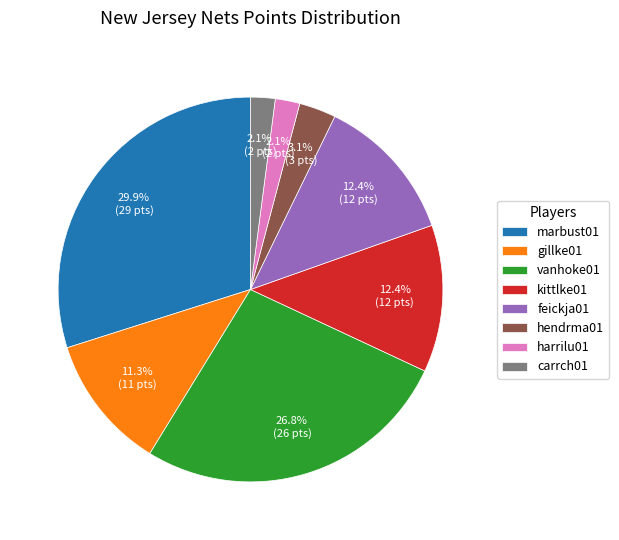

Between hendrma01 and kittlke01, which is larger?

kittlke01